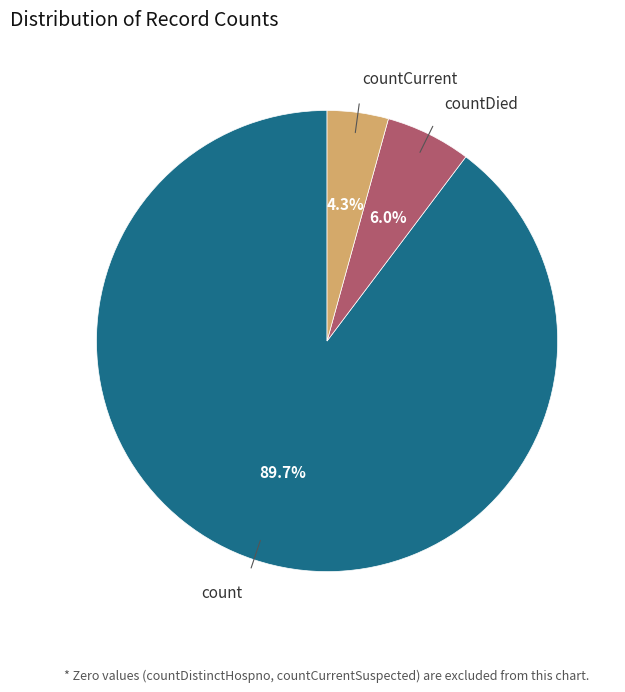

Between countDied and count, which is larger?

count